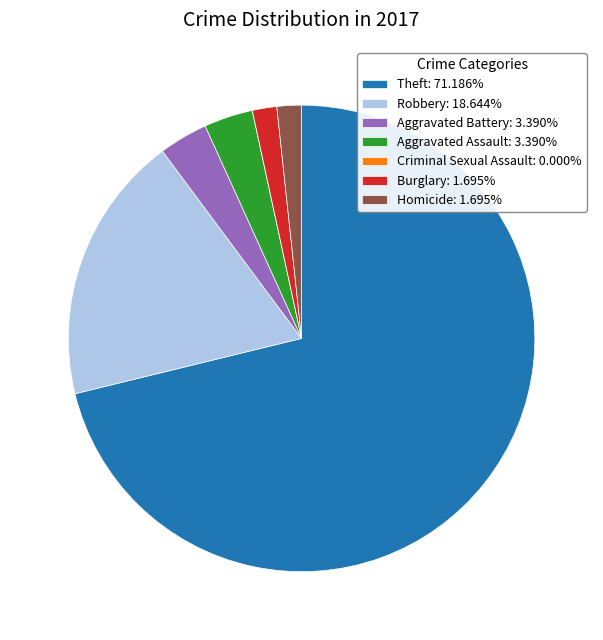

Is there any slice that represents more than half of the pie?

Yes